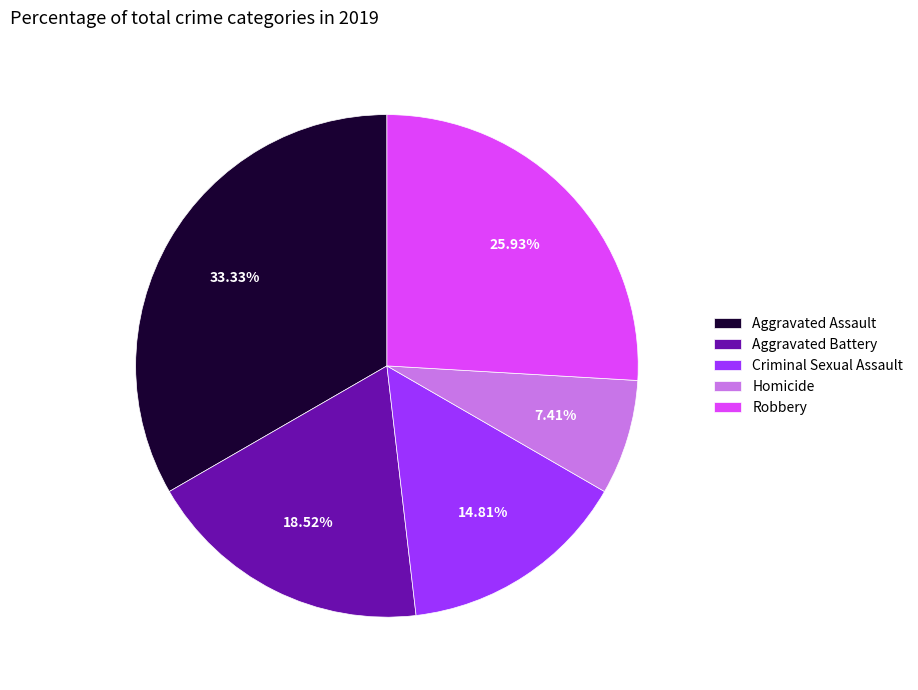

The Robbery slice represents 20% of the pie. True or false?

False